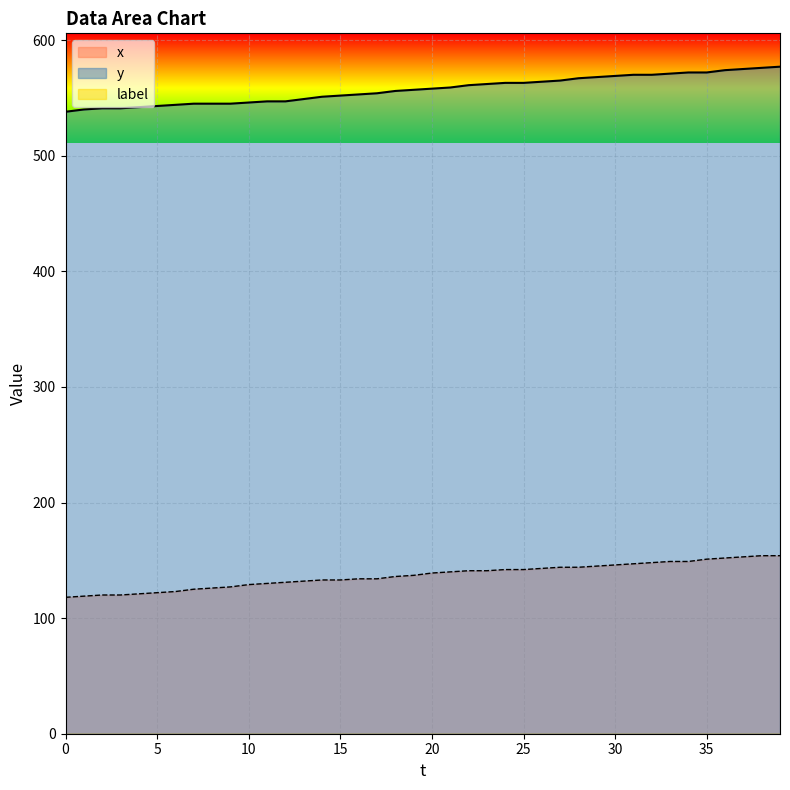

Which category has the highest value in the x series?

38